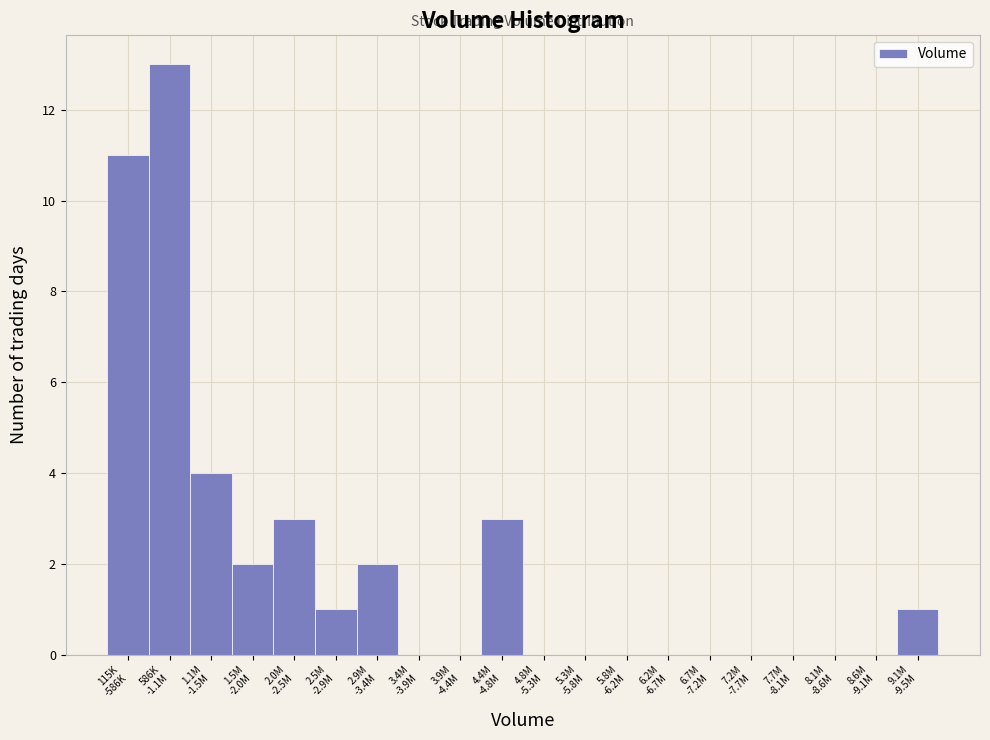

What is the sum of all values?

40